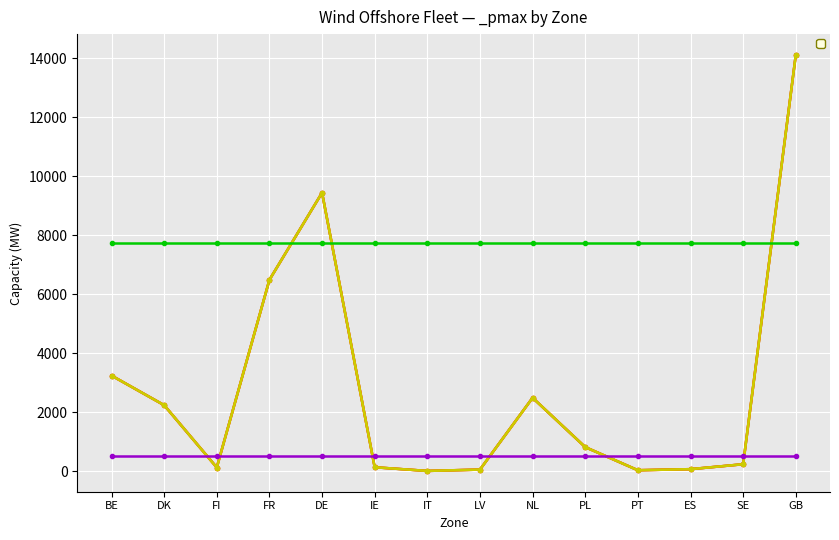

What is the maximum value shown in the chart?

14115.0